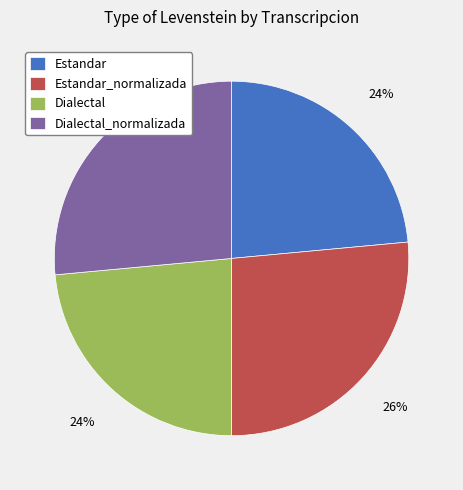

What percentage is the Estandar slice, to the nearest percent?

24%